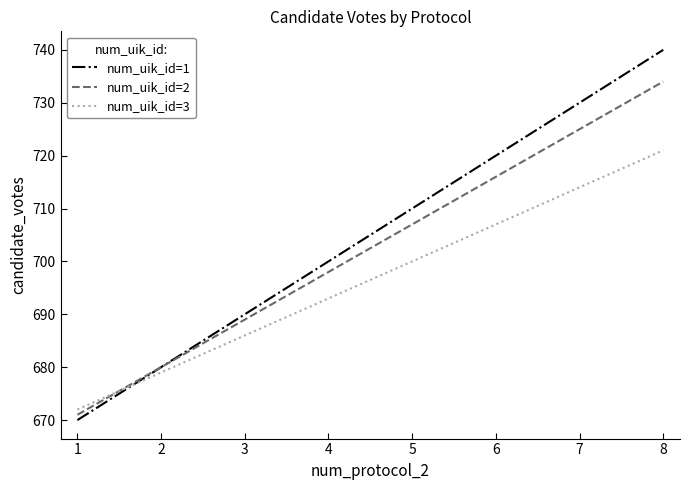

True or false: num_uik_id=2 has a value of 459 at 4.

False